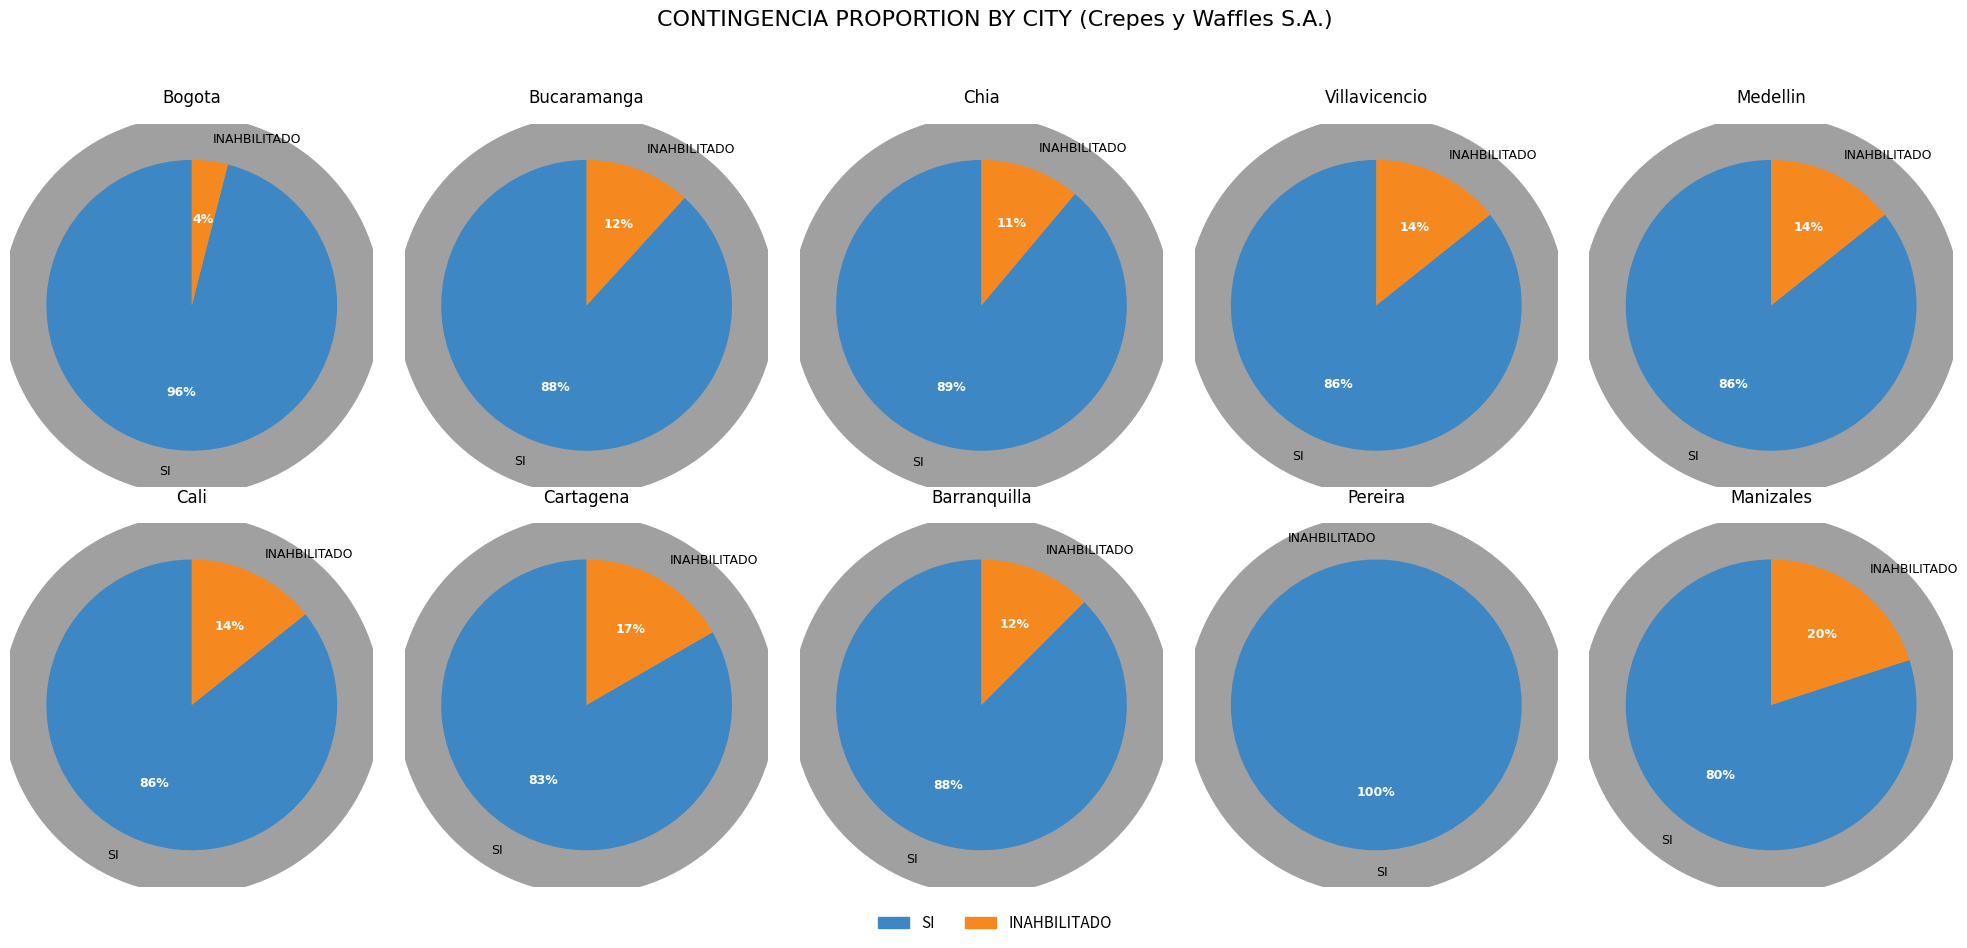

Which slice represents more than half of the pie?

contingencia_si